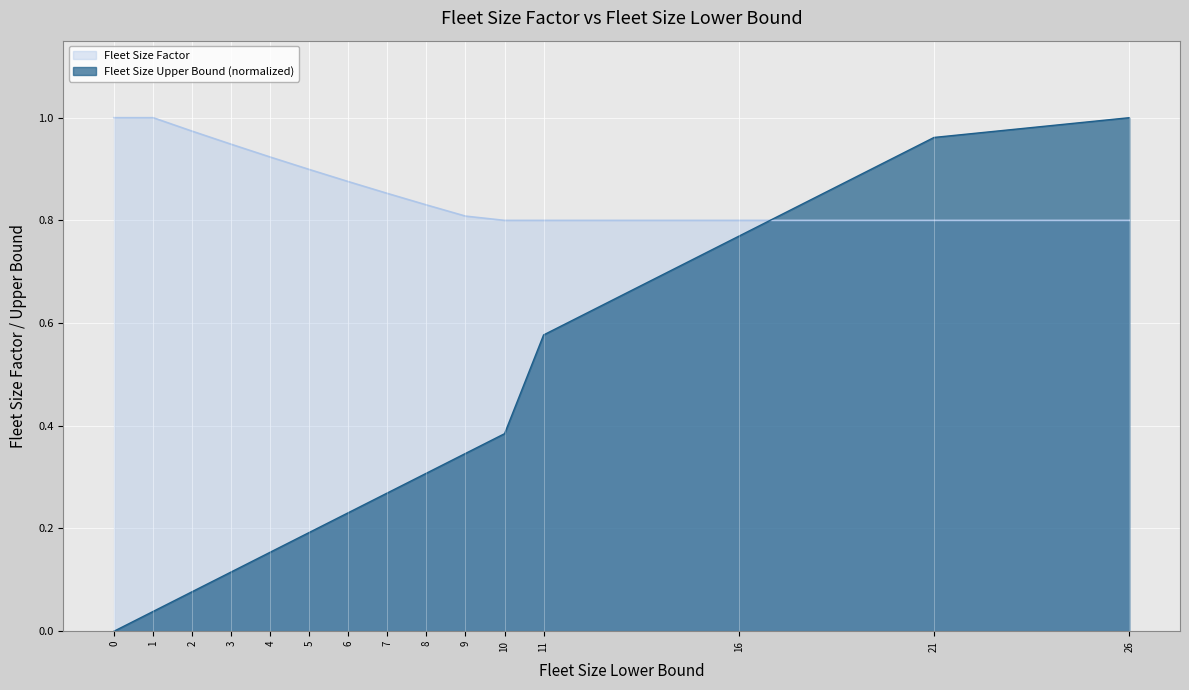

How many times do Fleet Size Upper Bound and Fleet Size Factor cross each other?

1